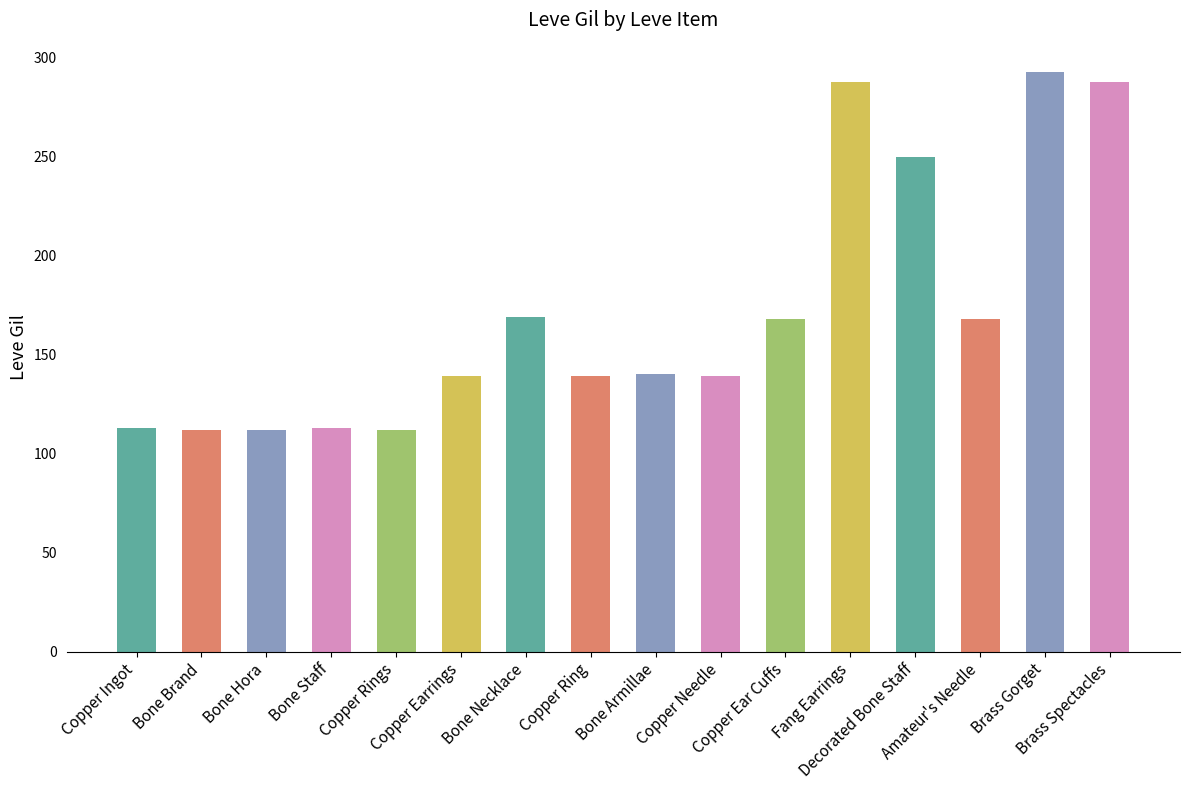

What is the average value?

171